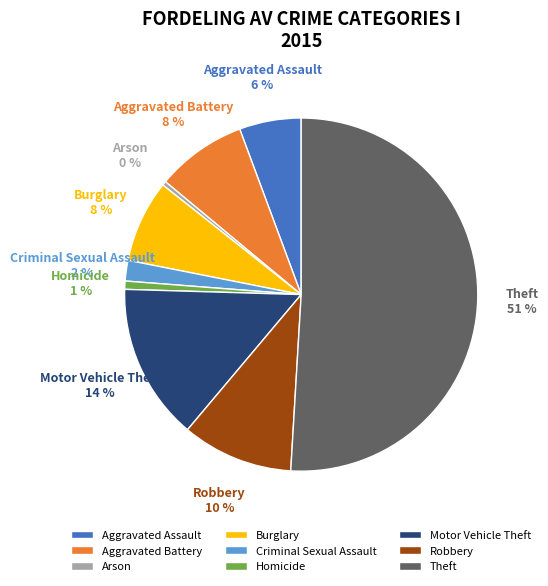

What is the largest slice in the pie chart?

Theft